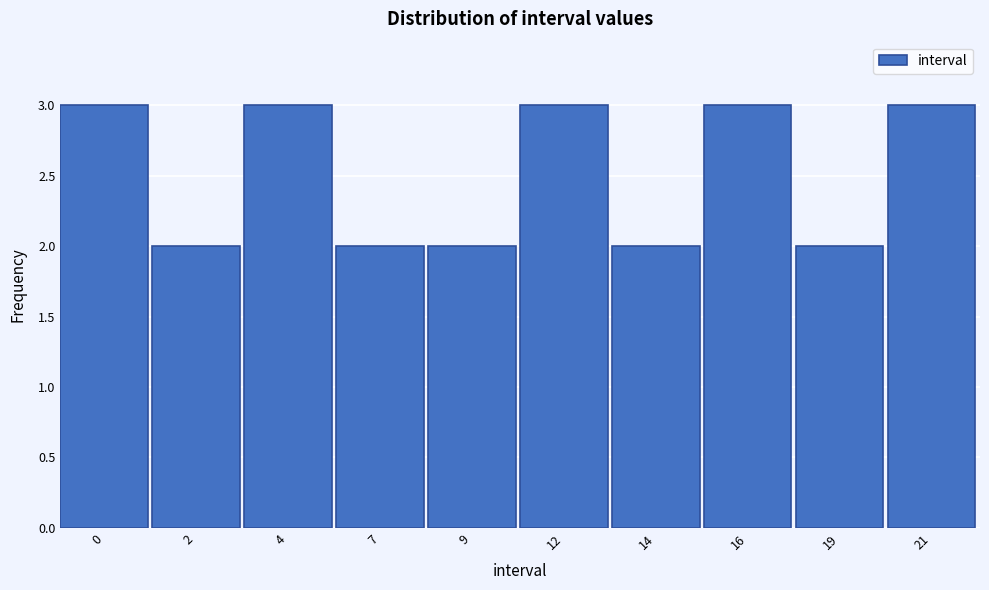

Reading left to right, transcribe all the data shown in this chart.

0=3	2=2	4=3	7=2	9=2	12=3	14=2	16=3	19=2	21=3